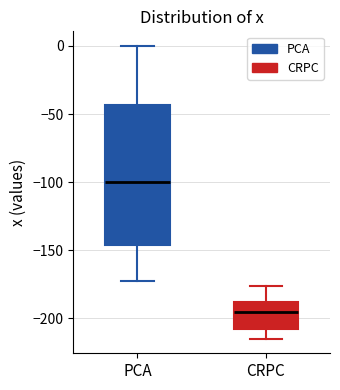

Which box has the highest median line?

PCA